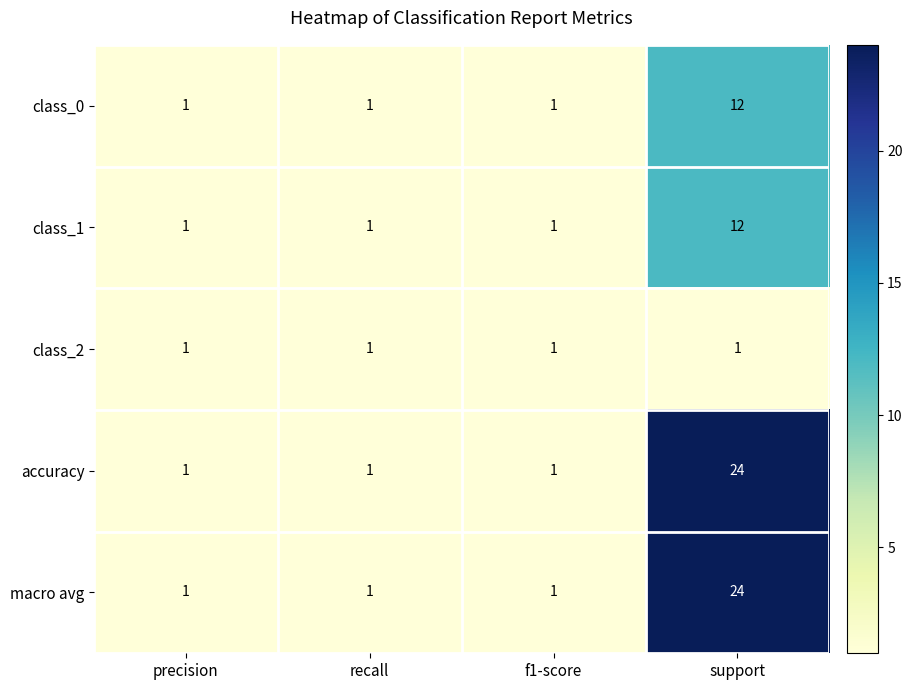

What is the highest value of the class_1 series?

12